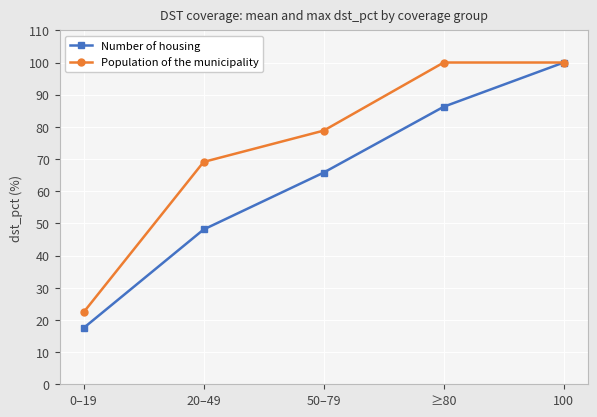

True or false: Population of the municipality has more than 2 points higher than both neighbors.

False